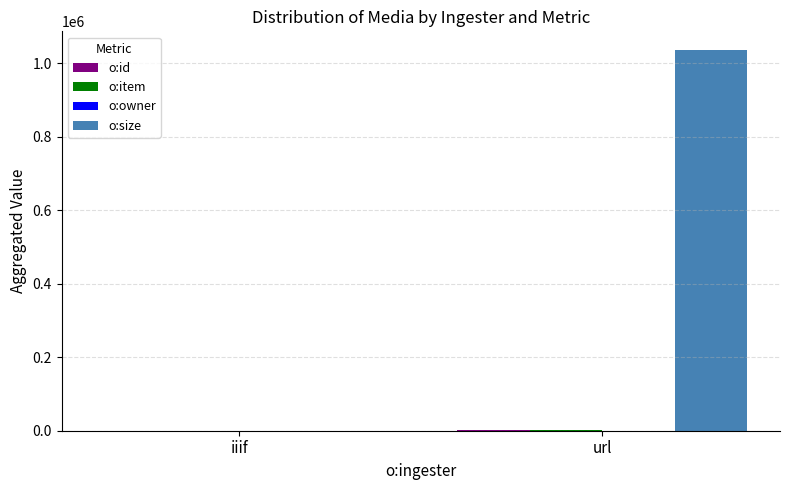

What is the total value across all series at url?

1036540